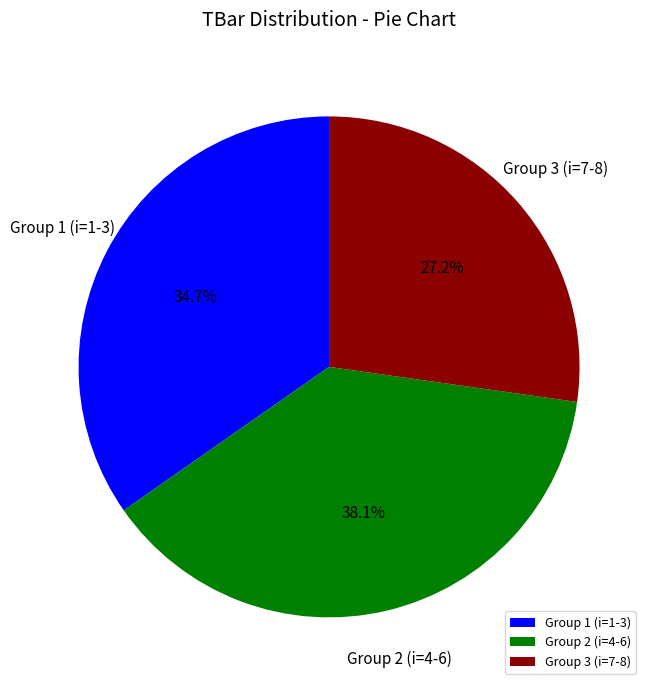

Is there any slice that represents more than half of the pie?

No